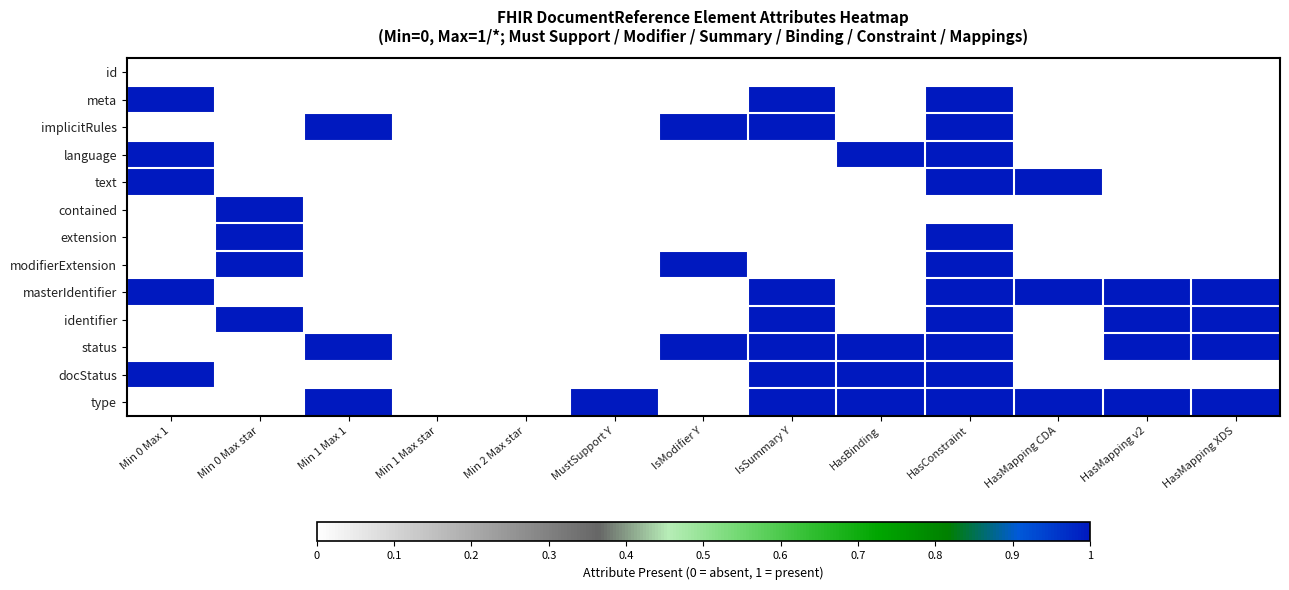

What is the greatest value displayed?

1